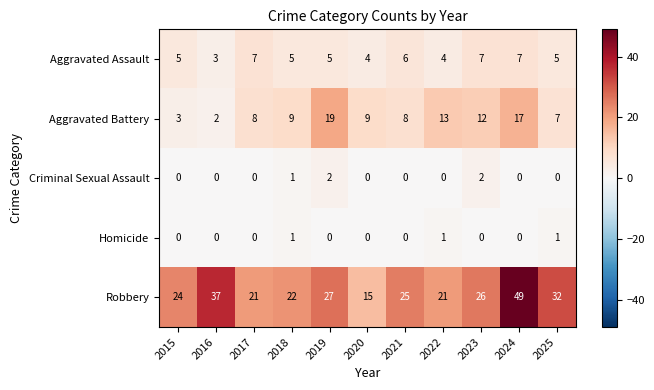

What is the average value of the Aggravated Battery series?

10